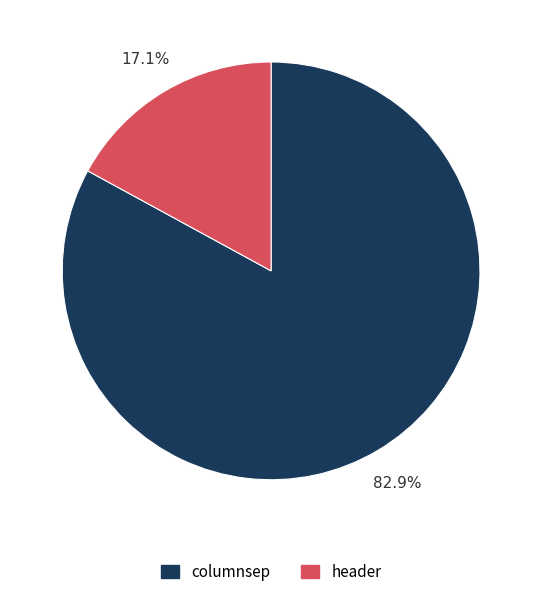

The header slice represents 9% of the pie. True or false?

False